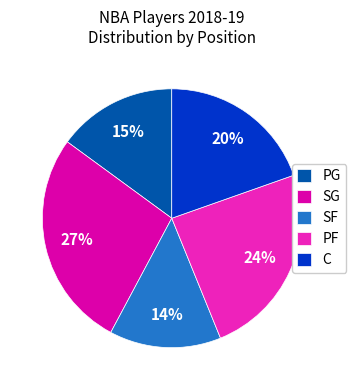

True or false: PF accounts for 24% of the total.

True